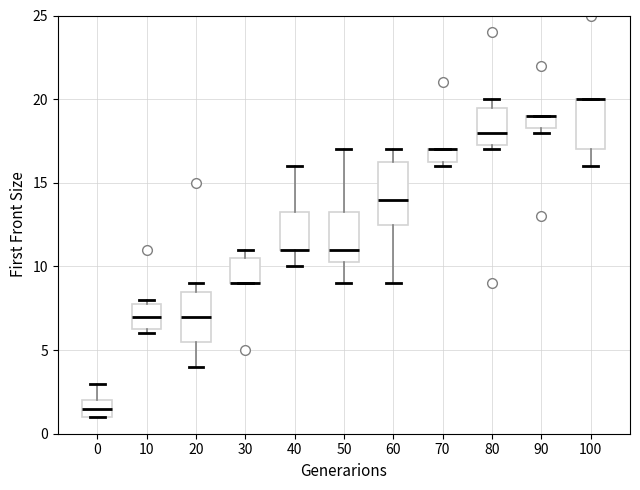

Reading left to right, read every box against the y-axis: the position of its median line, the range the box covers, and the ends of its whiskers. The values are not printed on the chart, so give them approximately, as read against the axis.

0: median 1.5, box 1.0 to 2.0, whiskers 1.0 to 3.0
10: median 7.0, box 6.5 to 8.0, whiskers 6.0 to 8.0 (just above the box's upper edge)
20: median 7.0, box 5.5 to 8.5, whiskers 4.0 to 9.0
30: median 9.0 (drawn on the box's lower edge), box 9.0 to 10.5, whiskers 9.0 to 11.0
40: median 11.0 (drawn on the box's lower edge), box 11.0 to 13.5, whiskers 10.0 to 16.0
50: median 11.0, box 10.5 to 13.5, whiskers 9.0 to 17.0
60: median 14.0, box 12.5 to 16.5, whiskers 9.0 to 17.0
70: median 17.0 (drawn on the box's upper edge), box 16.5 to 17.0, whiskers 16.0 to 17.0
80: median 18.0, box 17.5 to 19.5, whiskers 17.0 to 20.0
90: median 19.0 (drawn on the box's upper edge), box 18.5 to 19.0, whiskers 18.0 to 19.0
100: median 20.0 (drawn on the box's upper edge), box 17.0 to 20.0, whiskers 16.0 to 20.0